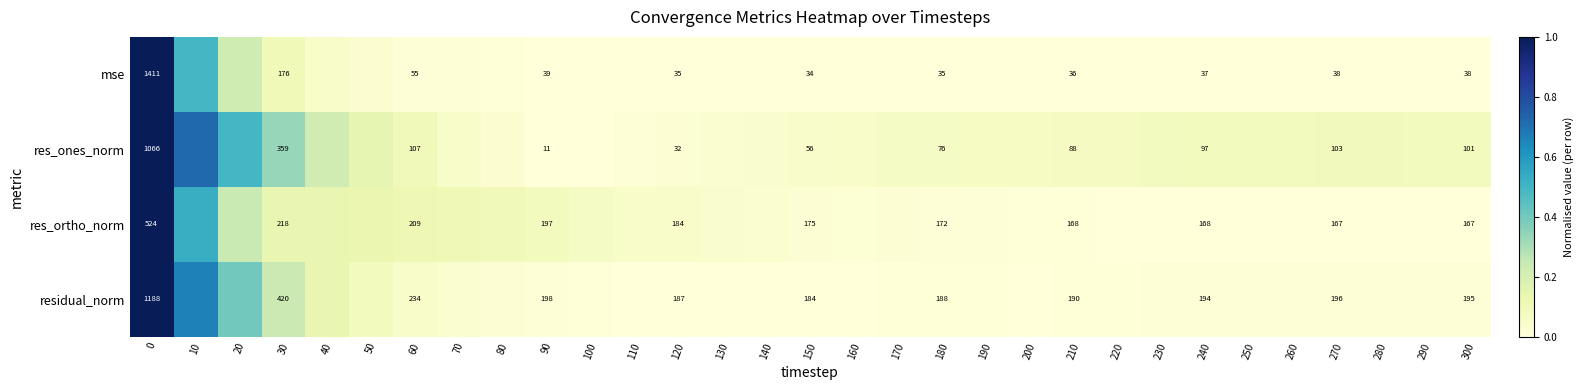

Between 90 and 120, which series saw the biggest shift?

res_ones_norm